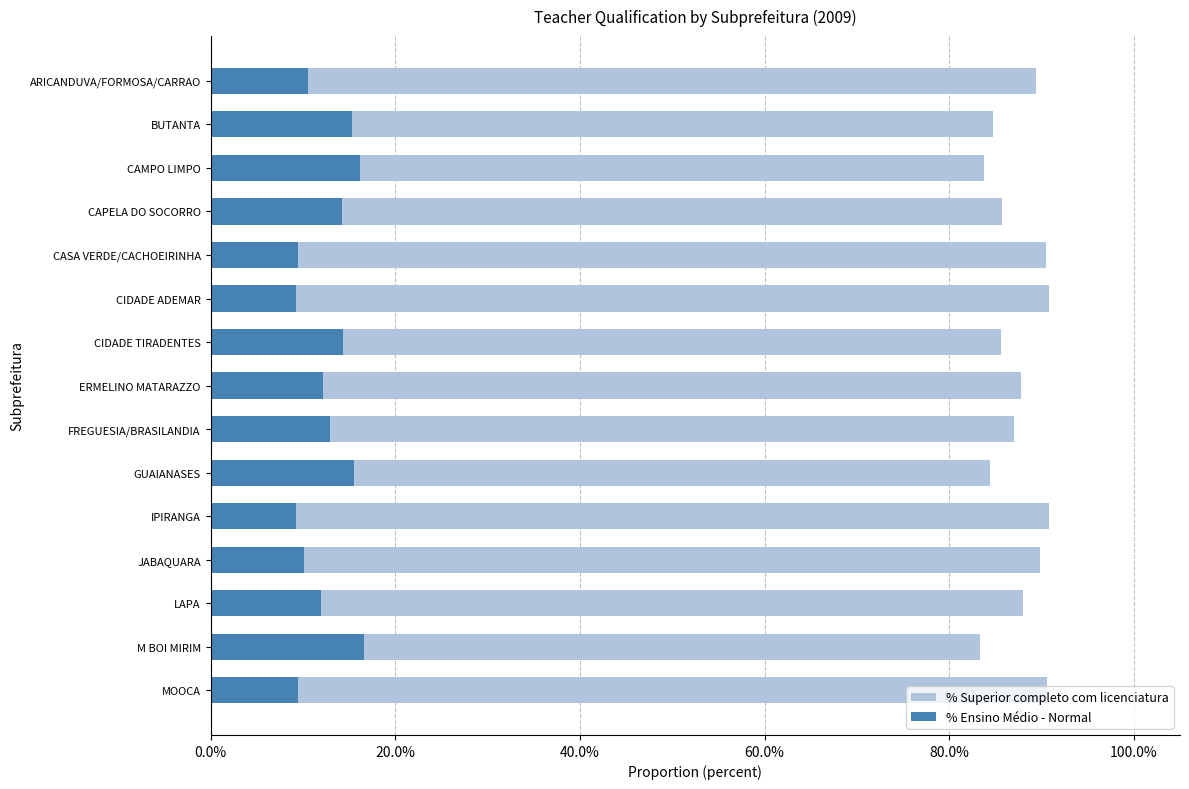

Between BUTANTA and CAPELA DO SOCORRO, which series saw the biggest shift?

% Superior completo com licenciatura